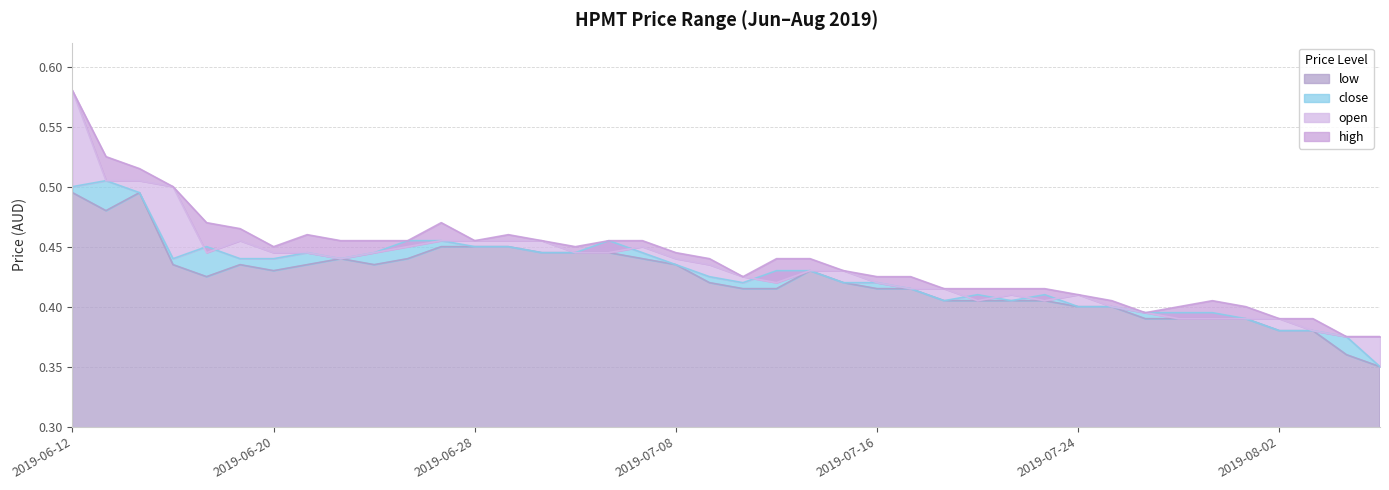

How many data points does each series have?

40